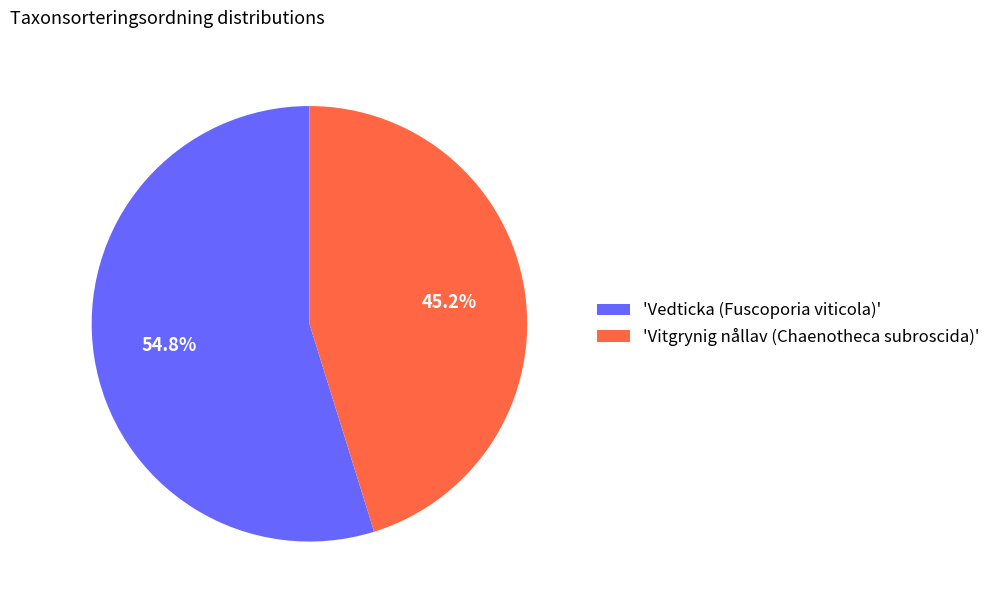

Between 'Vitgrynig nållav (Chaenotheca subroscida)' and 'Vedticka (Fuscoporia viticola)', which is larger?

'Vedticka (Fuscoporia viticola)'